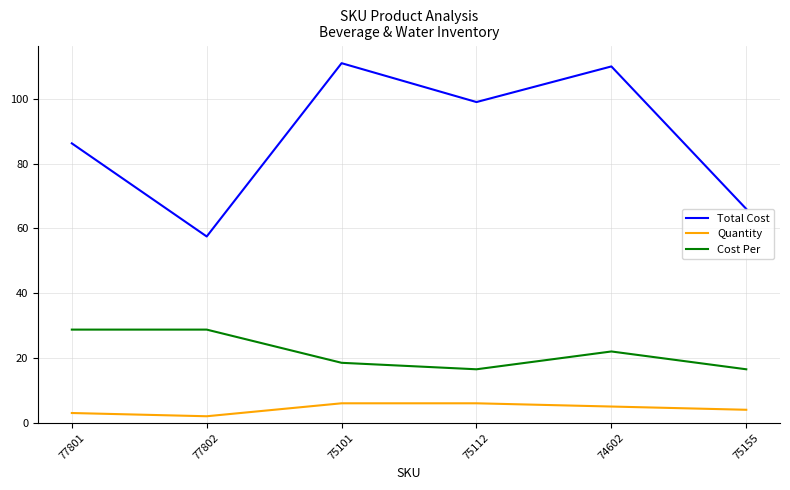

Which series has the widest spread of values?

Total Cost